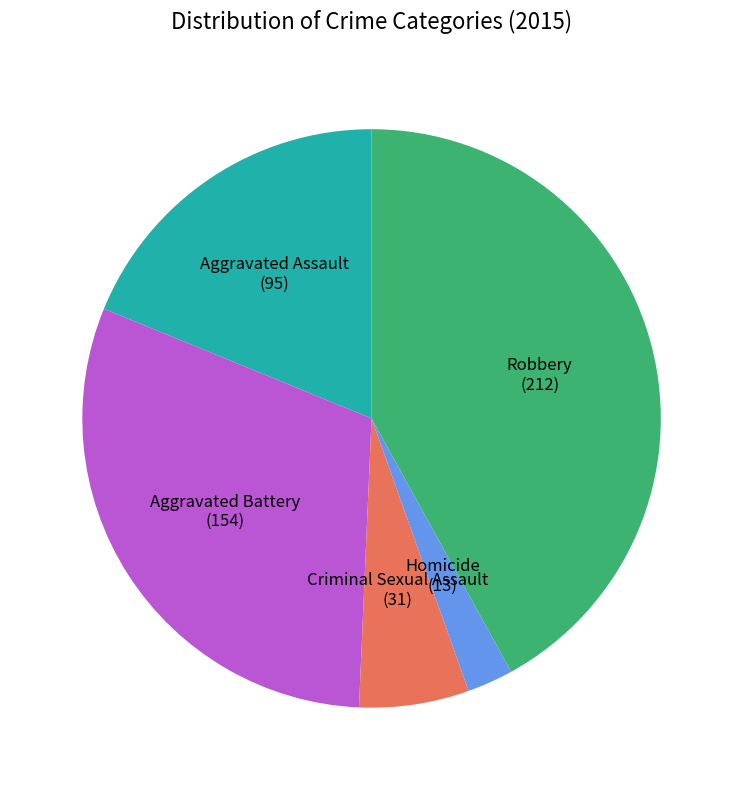

Do Robbery and Aggravated Assault together represent more than half of the pie?

Yes